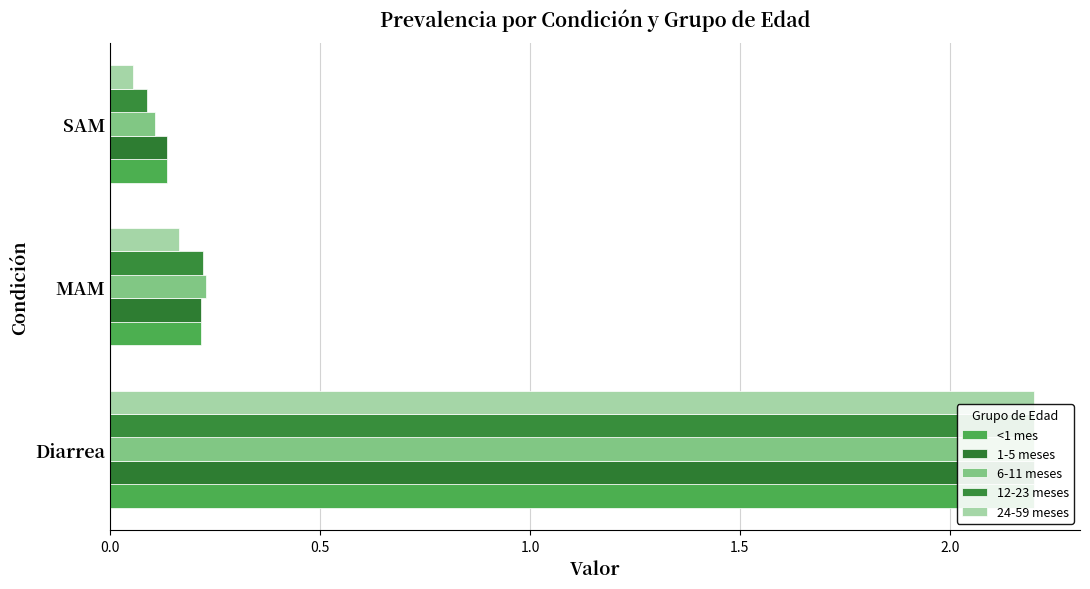

What is the value of the <1 mes bar at the 2nd from the left?

0.2